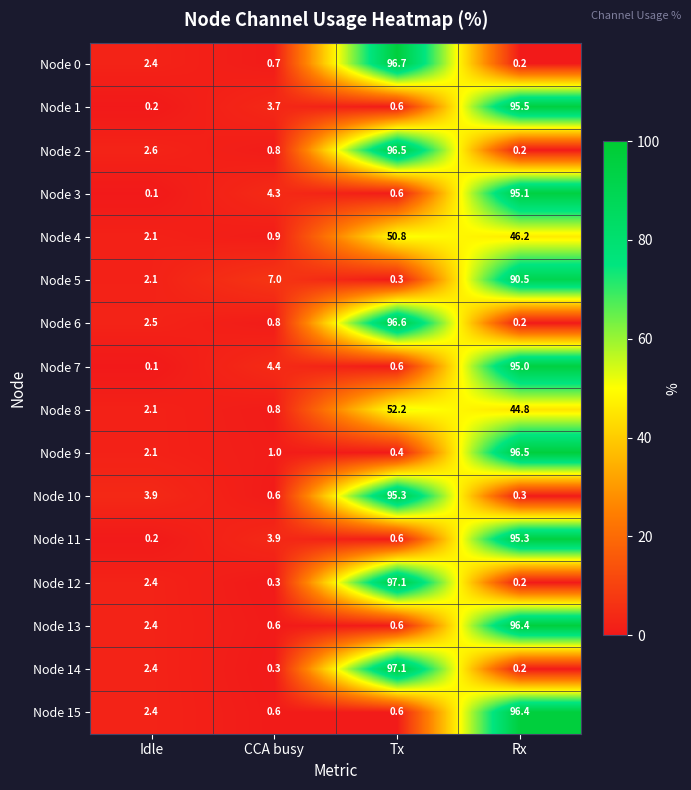

Rank the categories by Node 5 value from highest to lowest.

Rx, CCA busy, Idle, Tx